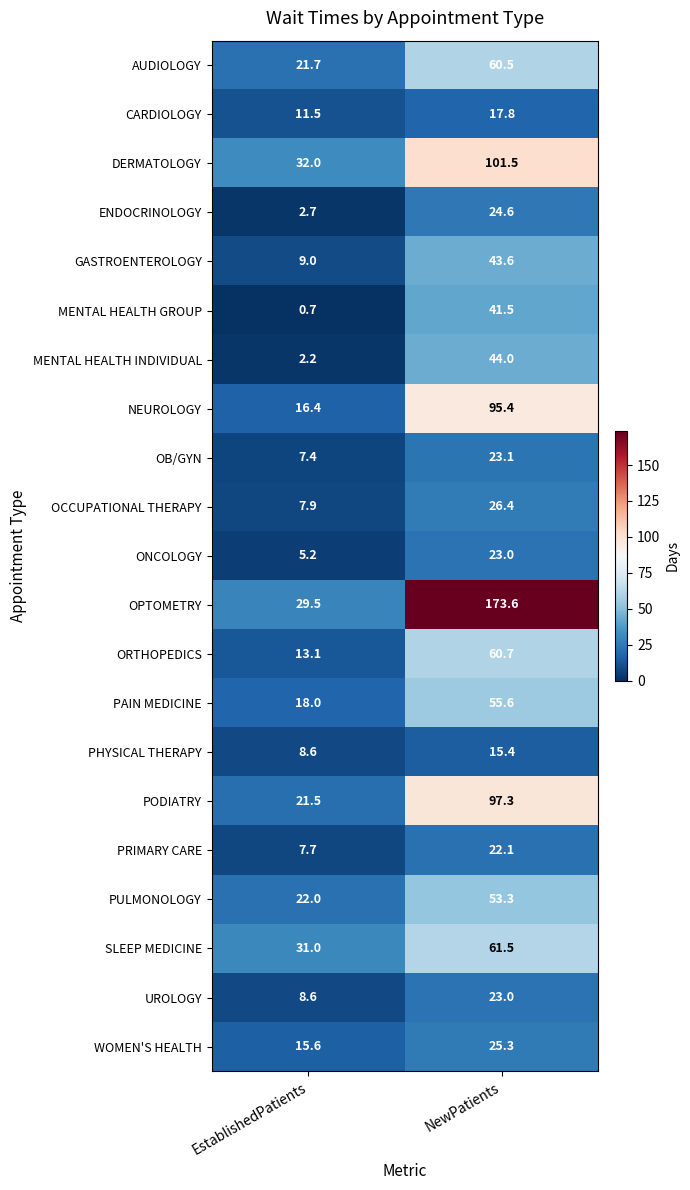

At which label is PHYSICAL THERAPY closest to 12?

EstablishedPatients